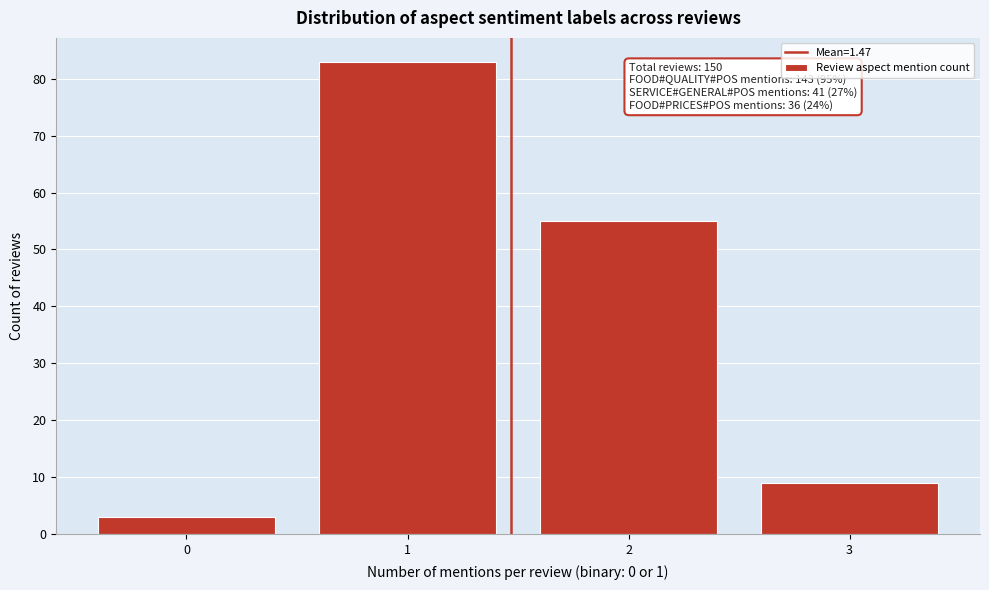

Reading left to right, extract all data points from this chart.

0=3	1=83	2=55	3=9